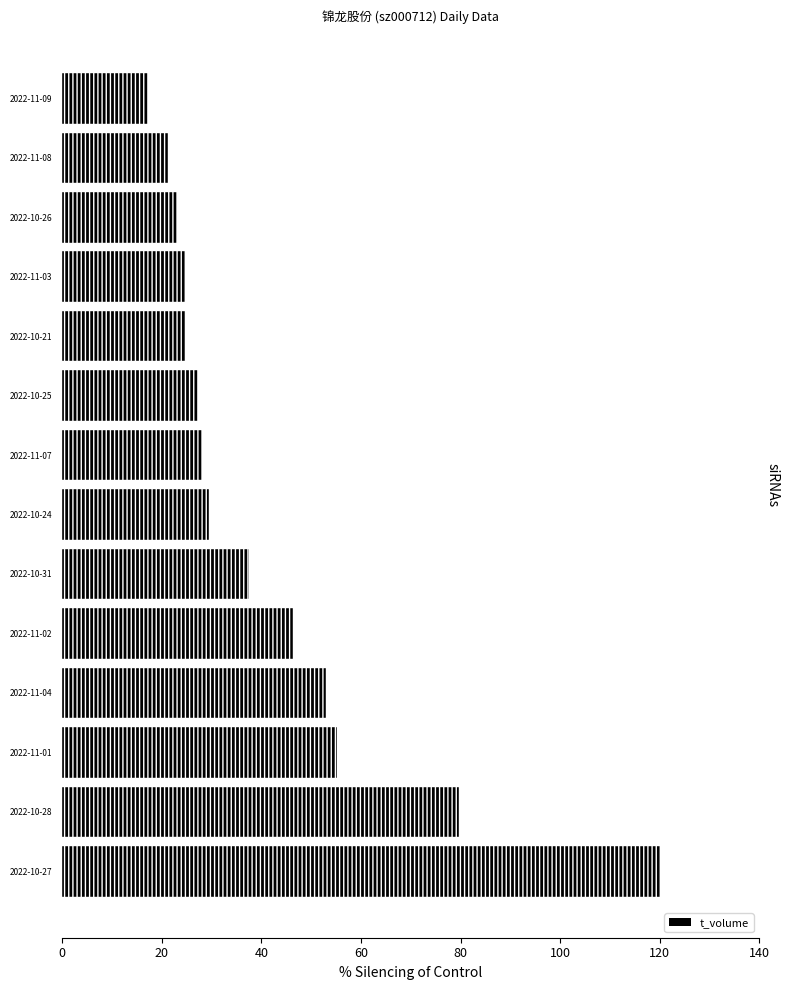

What is the ratio of the value at 40 to the value at 20?

0.7